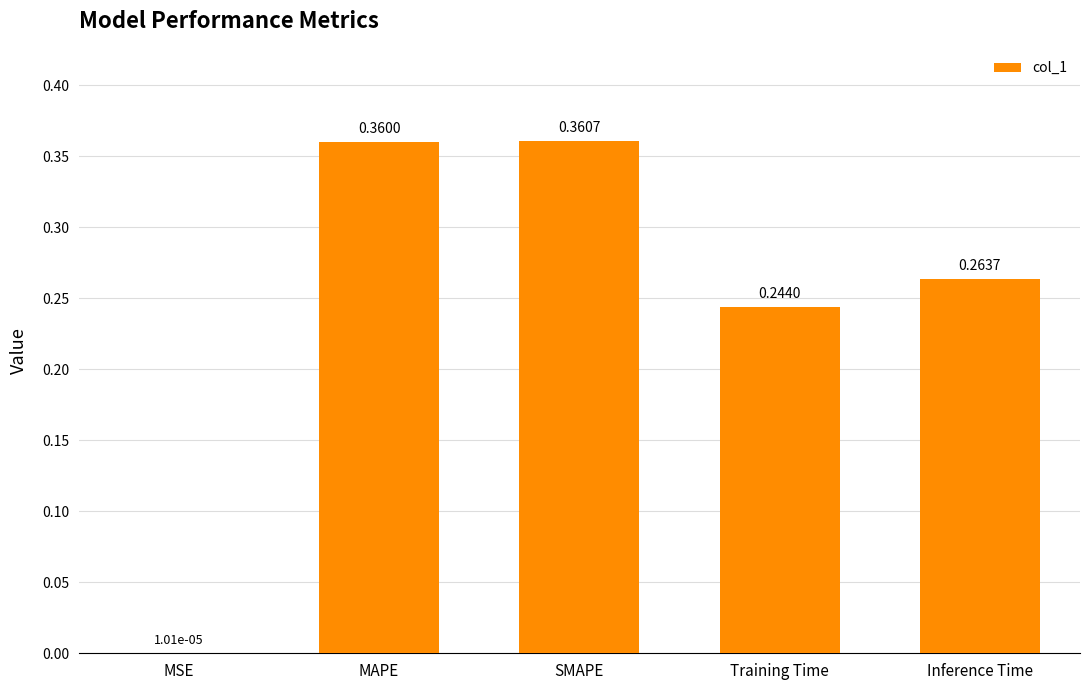

Which label corresponds to the largest value in the chart?

SMAPE